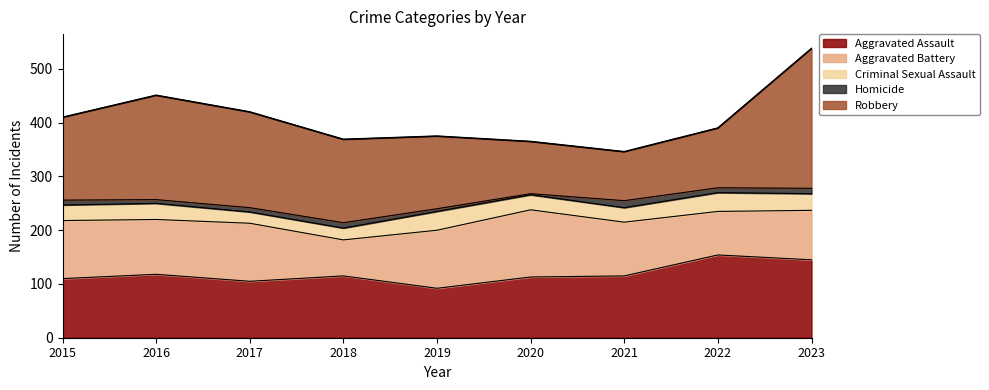

What is the minimum value shown in the chart?

2